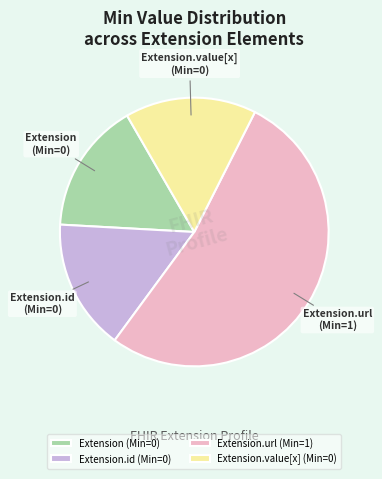

True or false: Extension (Min=0) accounts for 22% of the total.

False